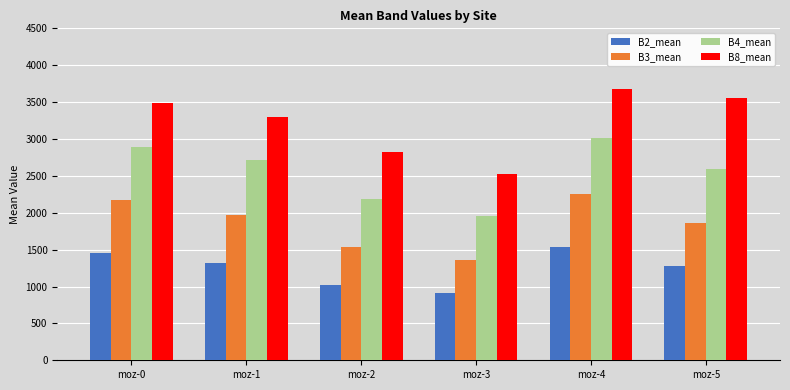

Rank the series by their maximum value, from highest to lowest.

B8_mean, B4_mean, B3_mean, B2_mean